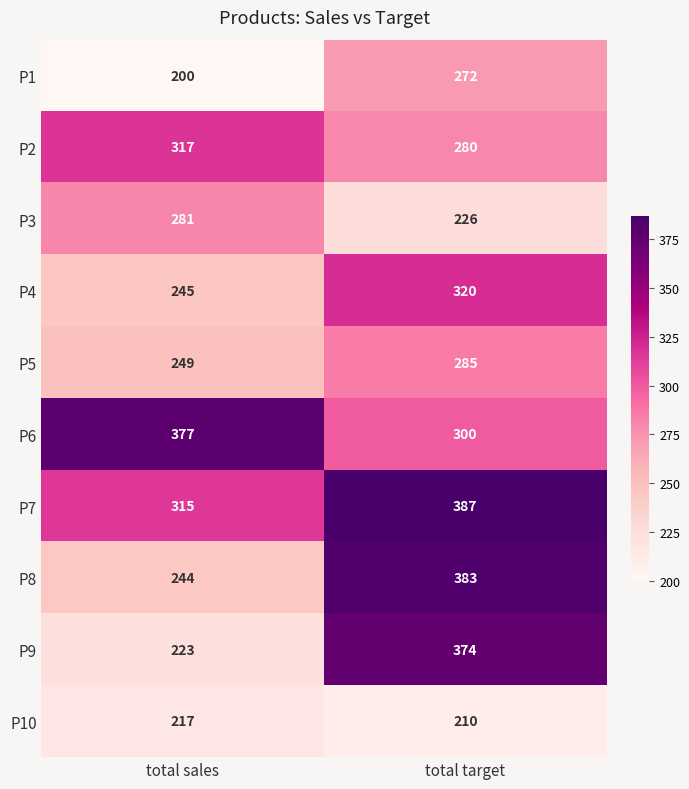

Which series has the largest range (max minus min)?

P9